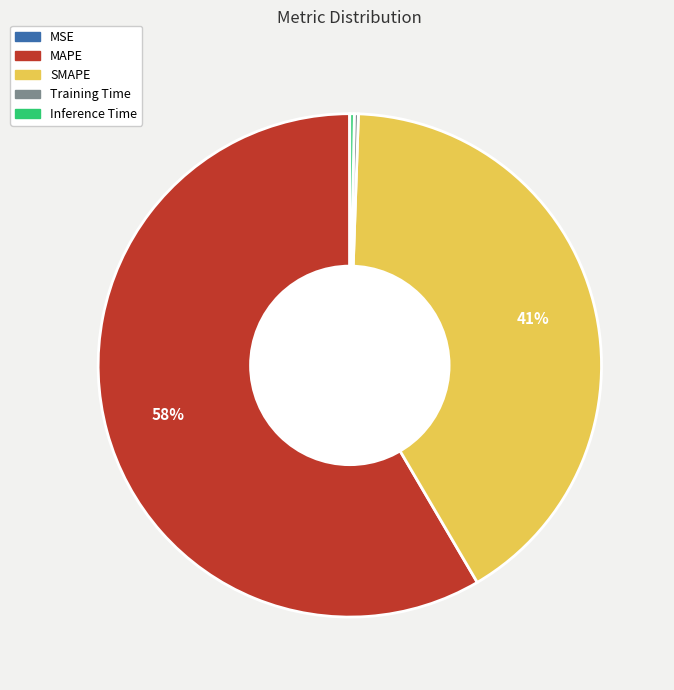

Which category has the biggest portion of the pie?

MAPE